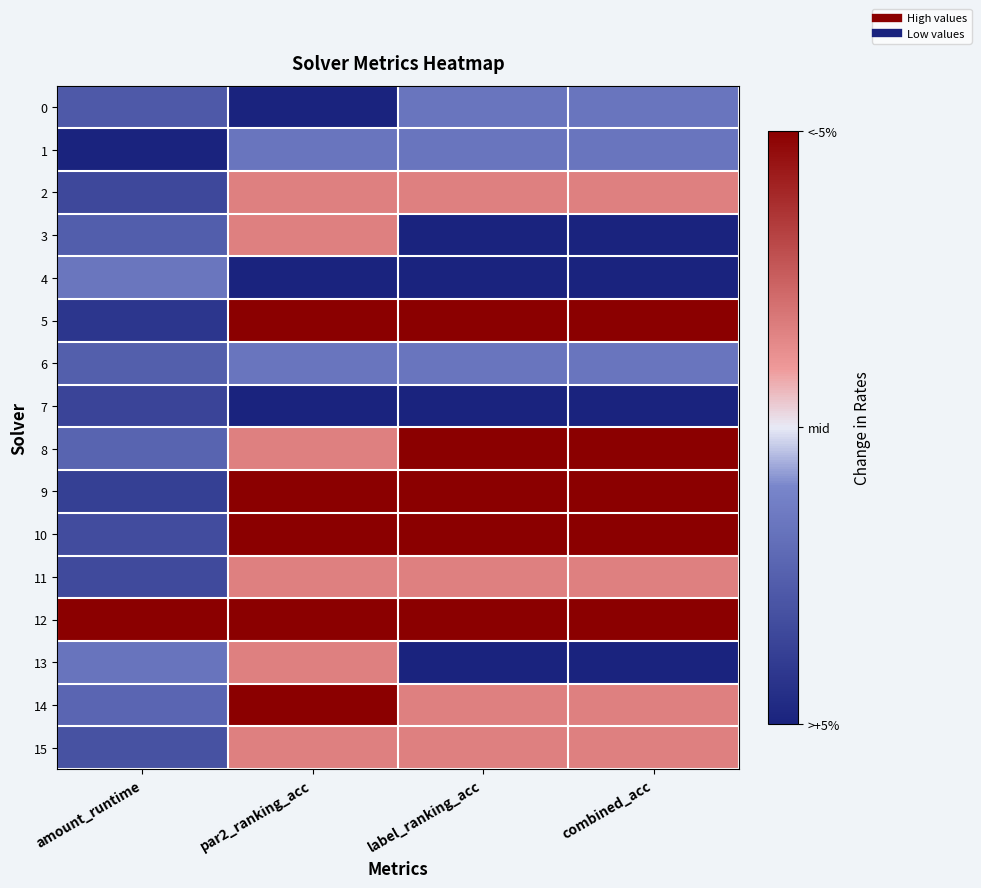

Reading left to right, transcribe all the data shown in this chart.

0: amount_runtime=0.2	par2_ranking_acc=0.0	label_ranking_acc=0.3	combined_acc=0.3
1: amount_runtime=0.0	par2_ranking_acc=0.3	label_ranking_acc=0.3	combined_acc=0.3
2: amount_runtime=0.2	par2_ranking_acc=0.7	label_ranking_acc=0.7	combined_acc=0.7
3: amount_runtime=0.2	par2_ranking_acc=0.7	label_ranking_acc=0.0	combined_acc=0.0
4: amount_runtime=0.3	par2_ranking_acc=0.0	label_ranking_acc=0.0	combined_acc=0.0
5: amount_runtime=0.1	par2_ranking_acc=1.0	label_ranking_acc=1.0	combined_acc=1.0
6: amount_runtime=0.2	par2_ranking_acc=0.3	label_ranking_acc=0.3	combined_acc=0.3
7: amount_runtime=0.1	par2_ranking_acc=0.0	label_ranking_acc=0.0	combined_acc=0.0
8: amount_runtime=0.3	par2_ranking_acc=0.7	label_ranking_acc=1.0	combined_acc=1.0
9: amount_runtime=0.1	par2_ranking_acc=1.0	label_ranking_acc=1.0	combined_acc=1.0
10: amount_runtime=0.2	par2_ranking_acc=1.0	label_ranking_acc=1.0	combined_acc=1.0
11: amount_runtime=0.2	par2_ranking_acc=0.7	label_ranking_acc=0.7	combined_acc=0.7
12: amount_runtime=1.0	par2_ranking_acc=1.0	label_ranking_acc=1.0	combined_acc=1.0
13: amount_runtime=0.3	par2_ranking_acc=0.7	label_ranking_acc=0.0	combined_acc=0.0
14: amount_runtime=0.3	par2_ranking_acc=1.0	label_ranking_acc=0.7	combined_acc=0.7
15: amount_runtime=0.2	par2_ranking_acc=0.7	label_ranking_acc=0.7	combined_acc=0.7